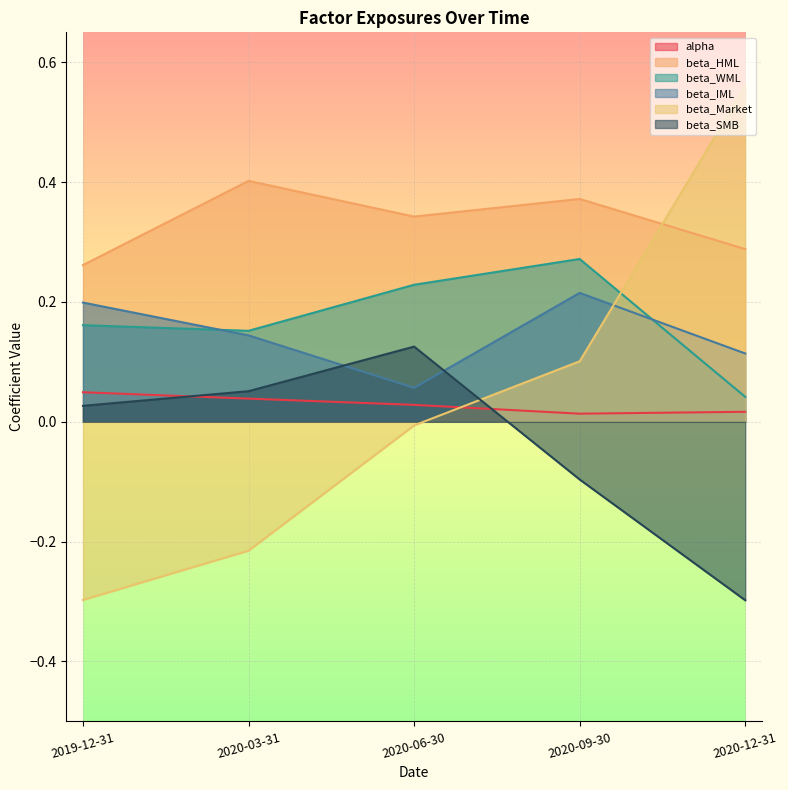

Is the value of alpha at 2020-09-30 greater than the value of beta_SMB at 2020-03-31?

No